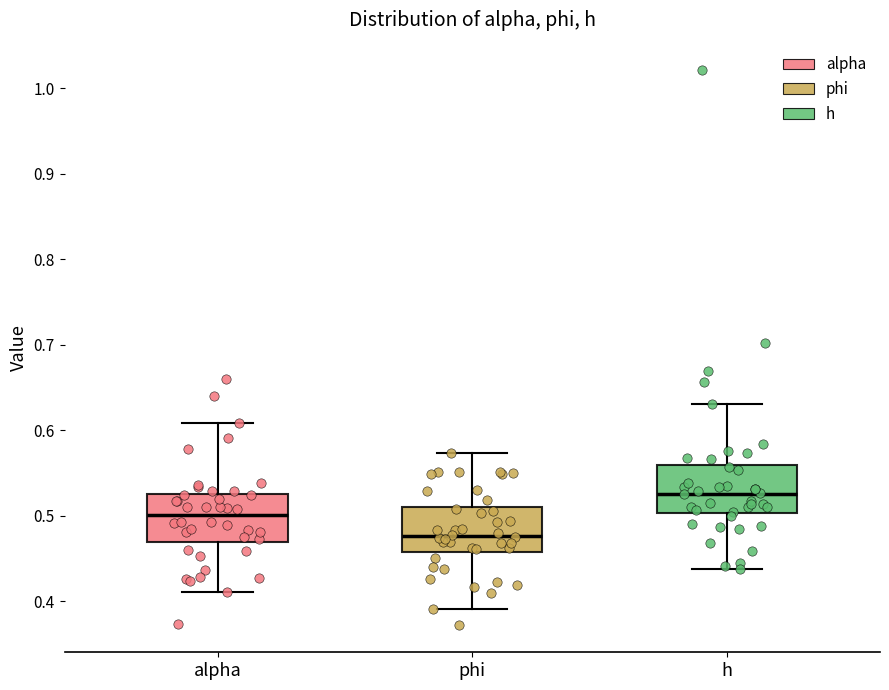

Where does the upper whisker of the box for phi end on the y-axis? The values are not printed on the chart, so give them approximately, as read against the axis.

0.57